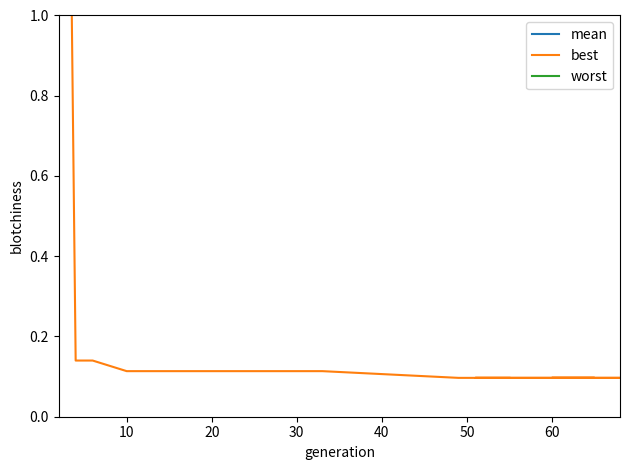

Is it true that best equals 0.0 at 11?

False